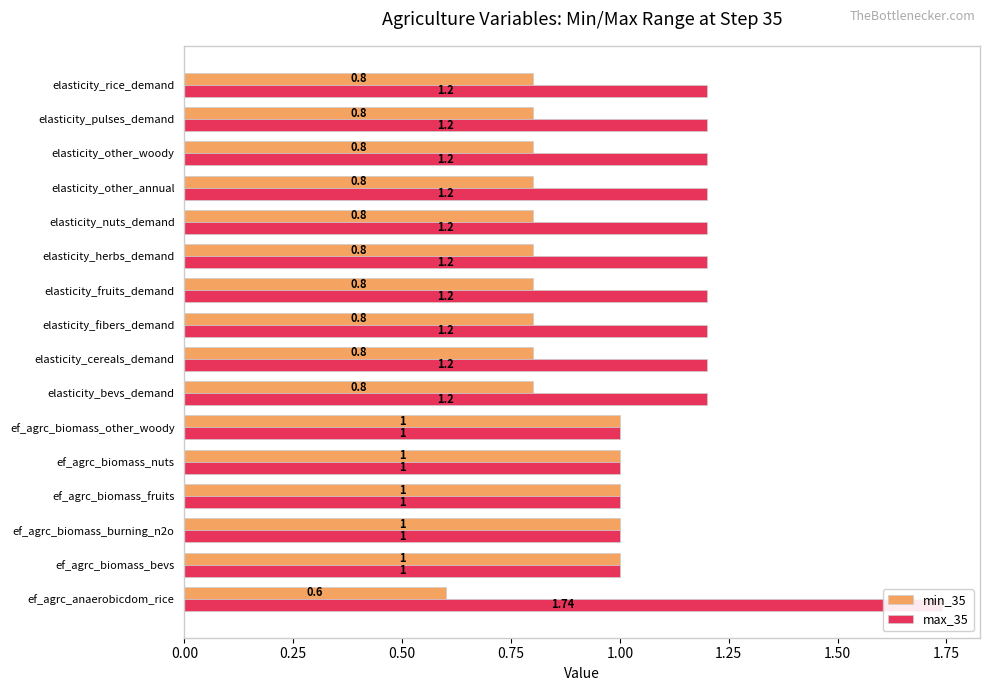

What is the maximum value shown in the chart?

1.7